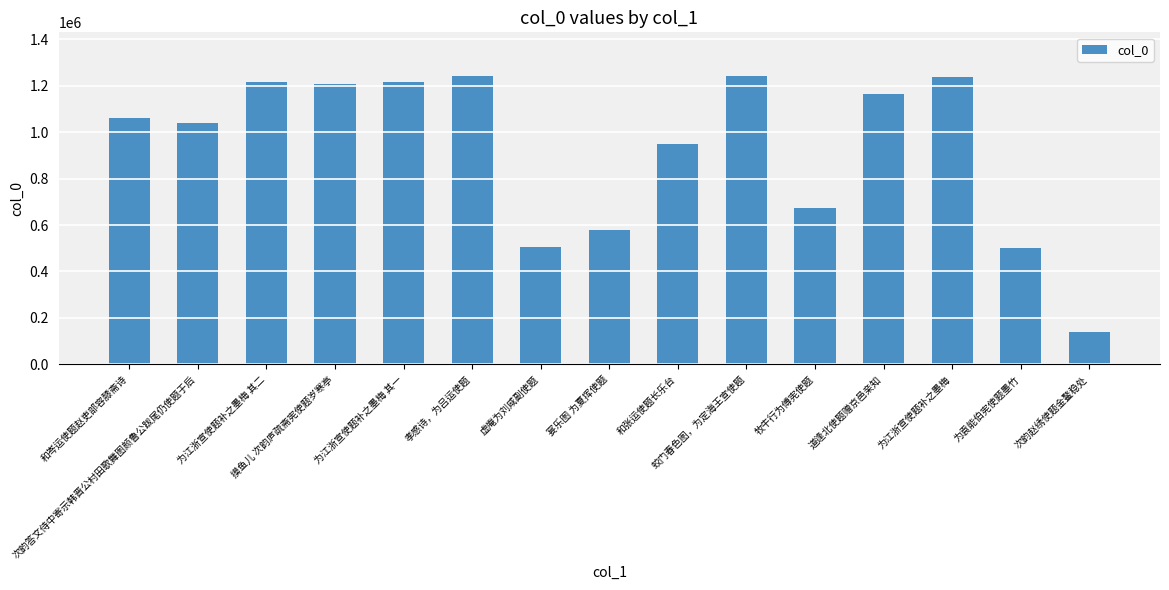

Is it true that the value at 牧牛行为傅宪使题 is 348965?

False